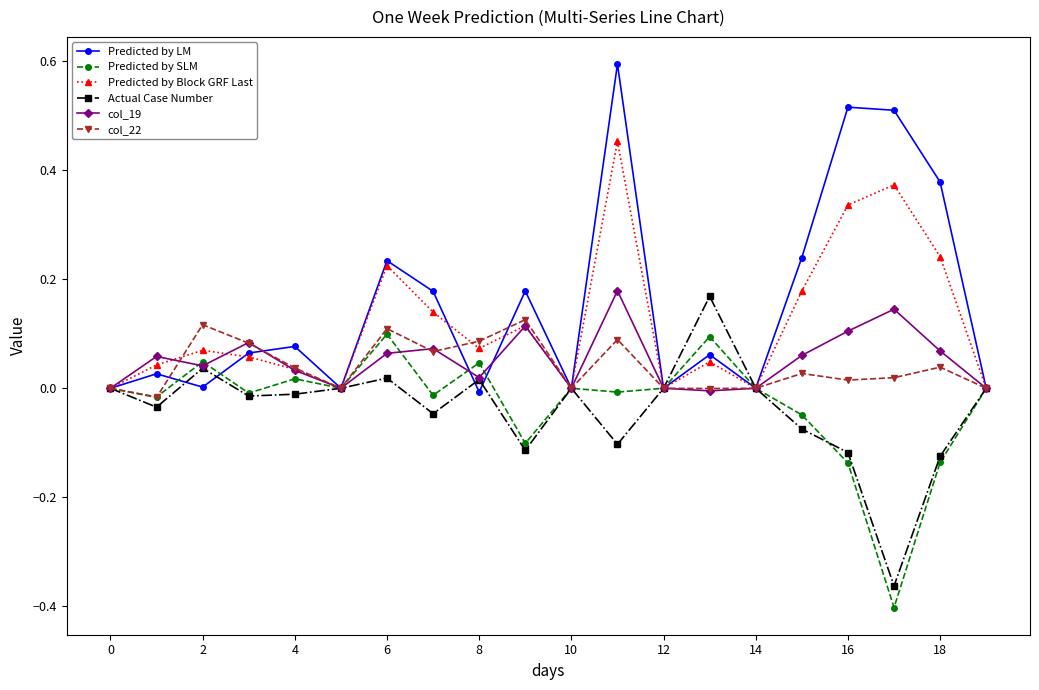

Does the chart have visible grid lines?

No